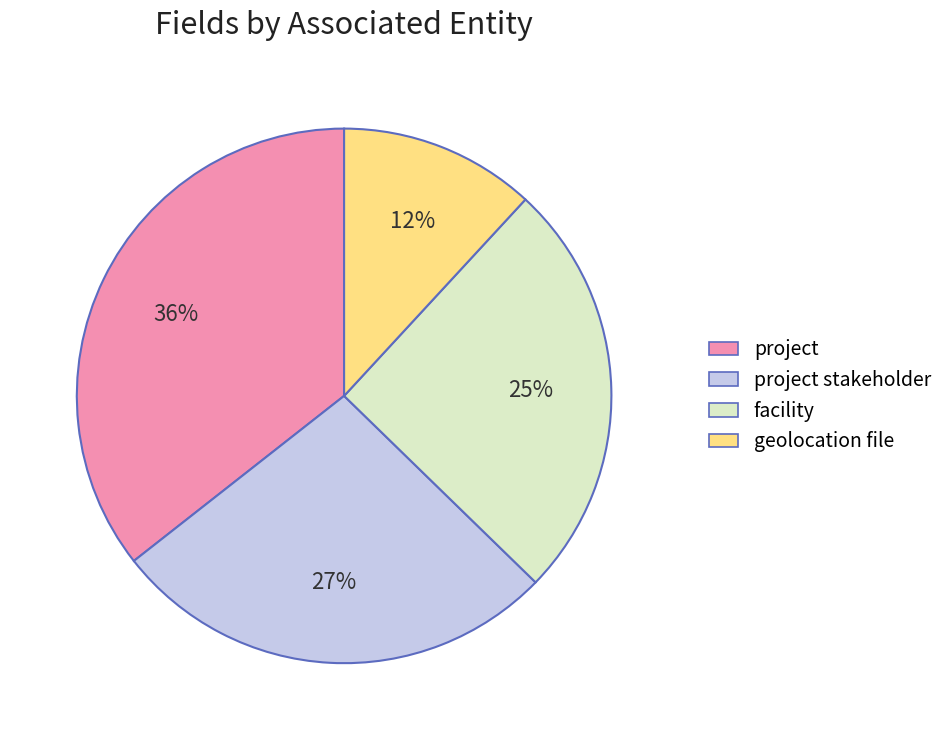

True or false: project accounts for 36% of the total.

True